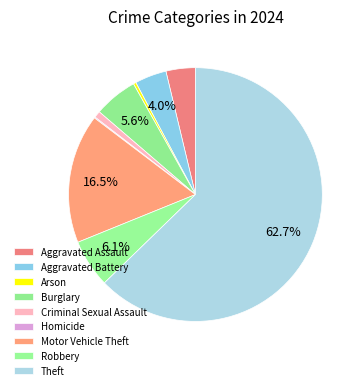

To the nearest percent, what is the difference between the largest and smallest slice percentages?

63%